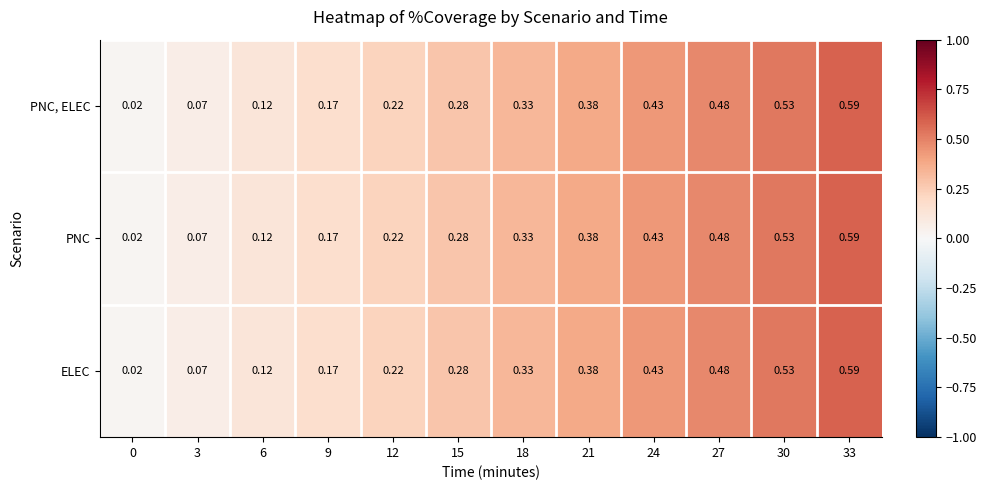

How many distinct data groups are displayed?

3